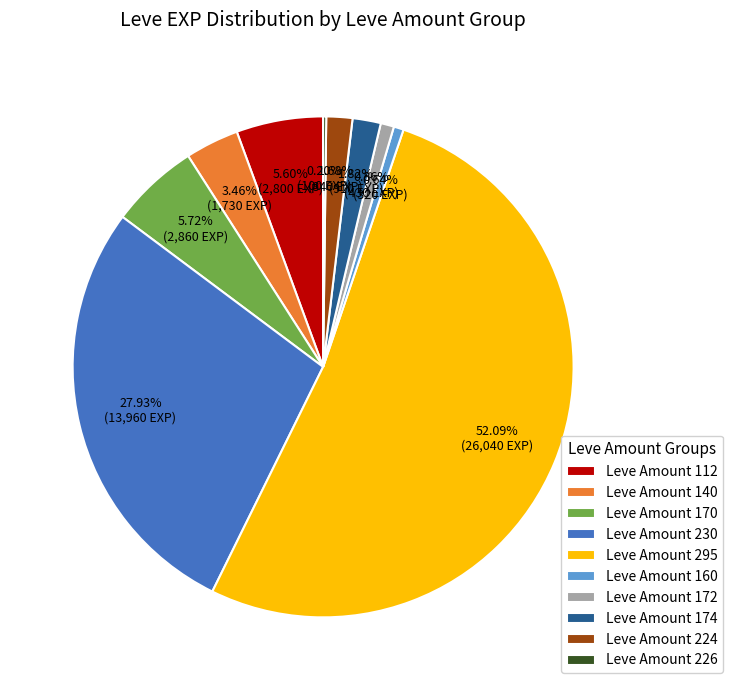

Is there a majority slice in this chart?

Yes